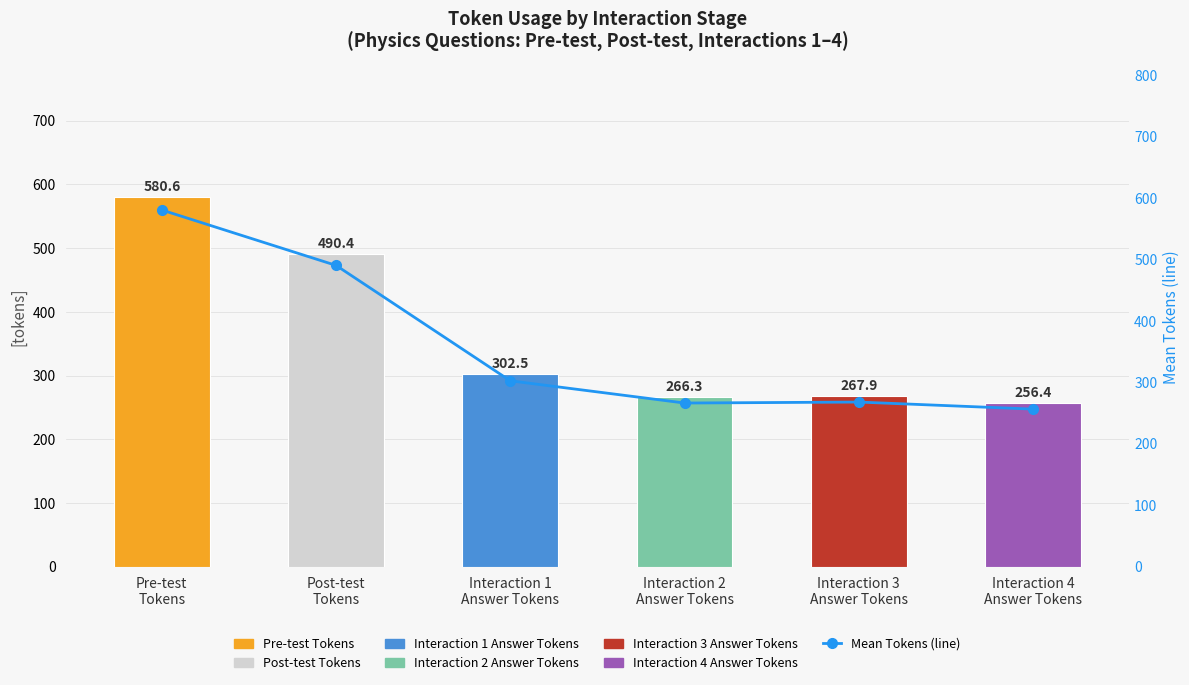

What is the change in value from Pre-test
Tokens to Interaction 4
Answer Tokens?

-324.2